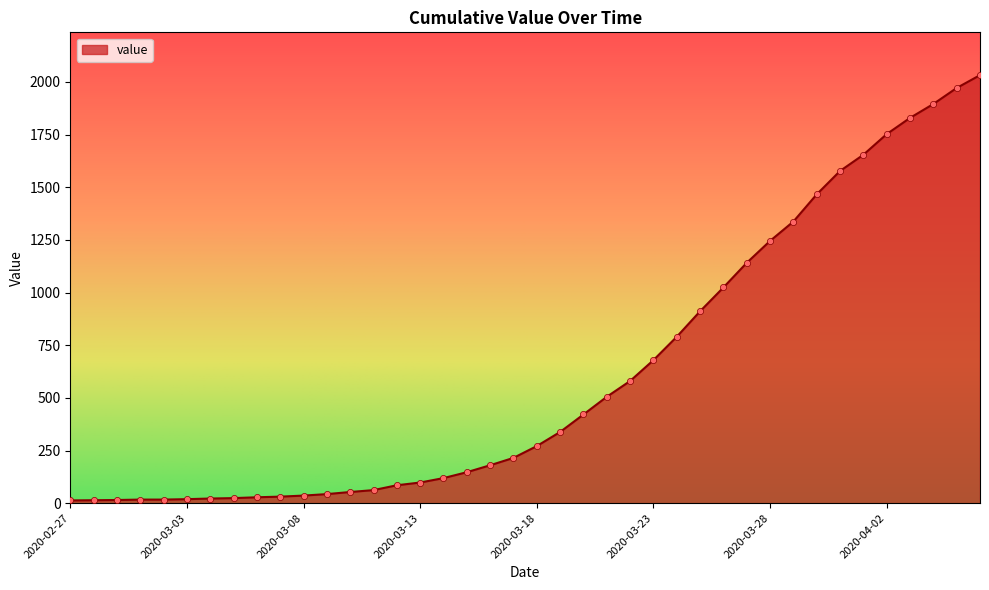

What is the difference between the maximum and minimum values?

2019